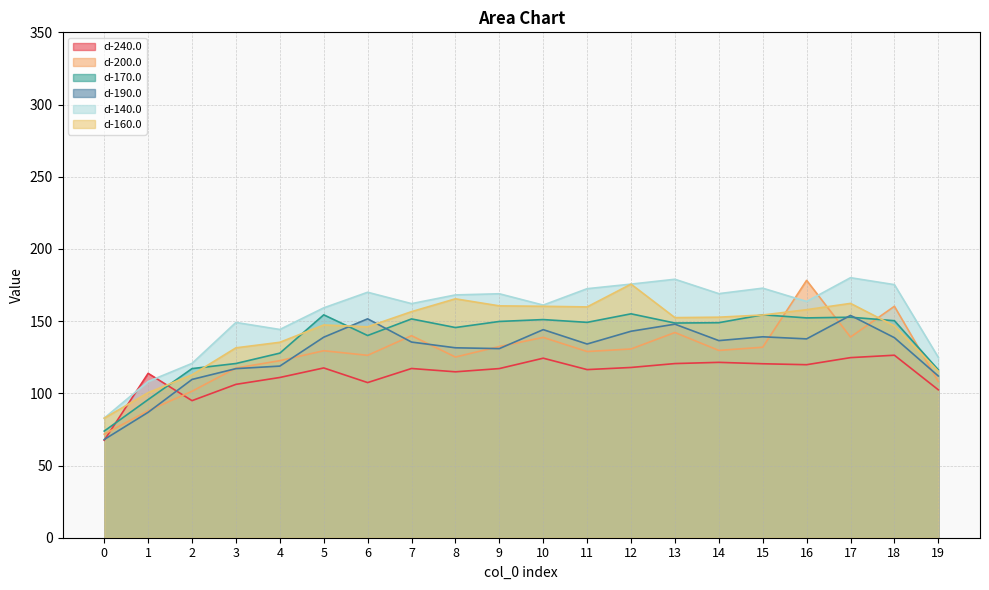

What is the value of the d-240.0 point at the 15th from the left?

121.5